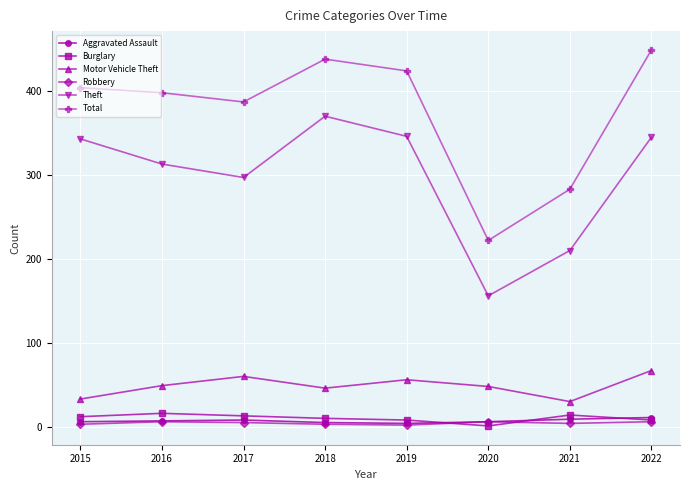

What is the maximum value shown in the chart?

449